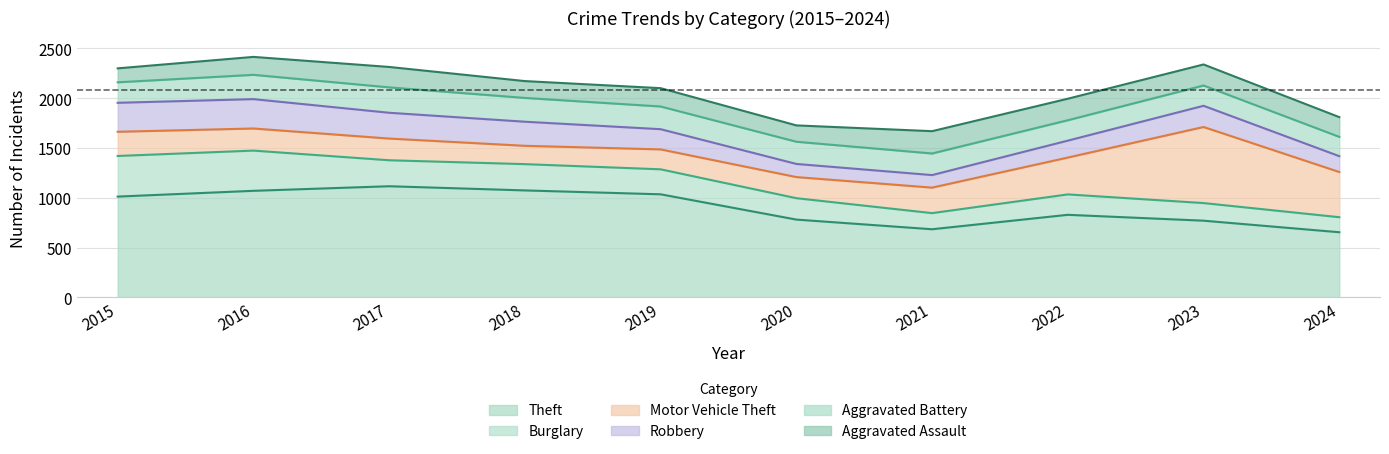

Where is the first local maximum for Aggravated Battery?

2017